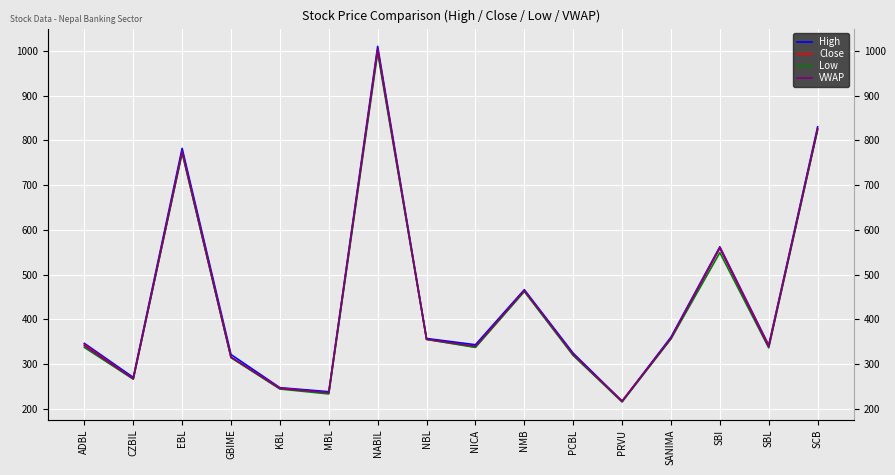

What position from the right is NABIL?

10